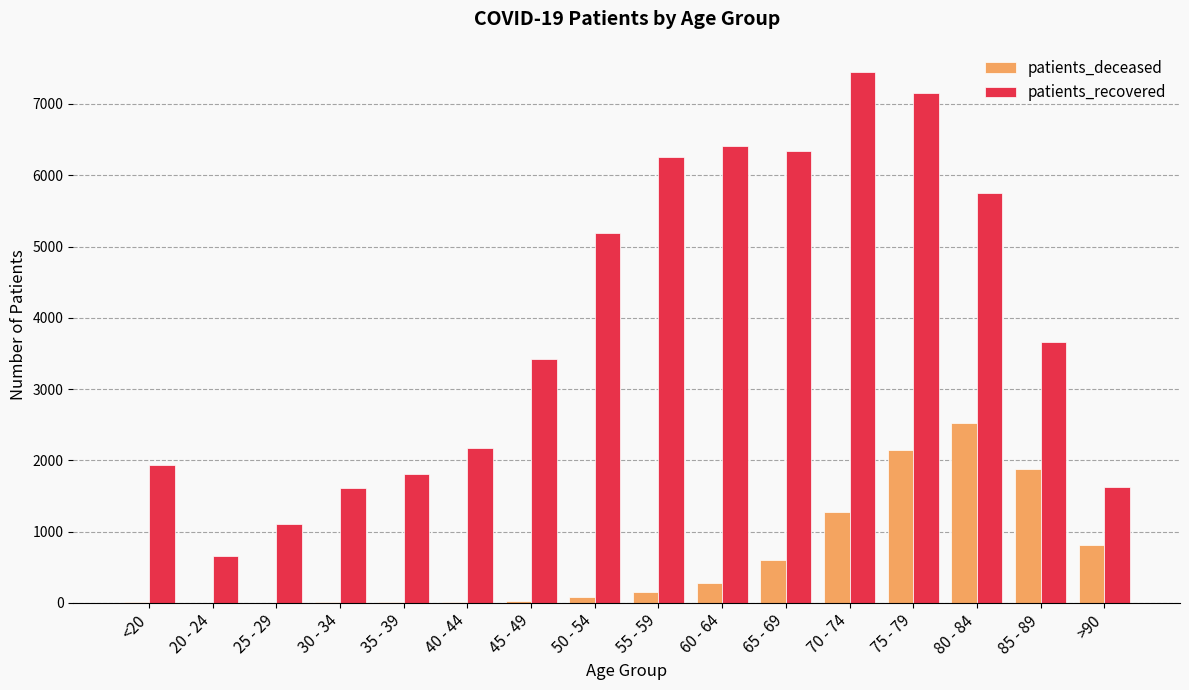

At which label does patients_deceased reach its peak?

80 - 84